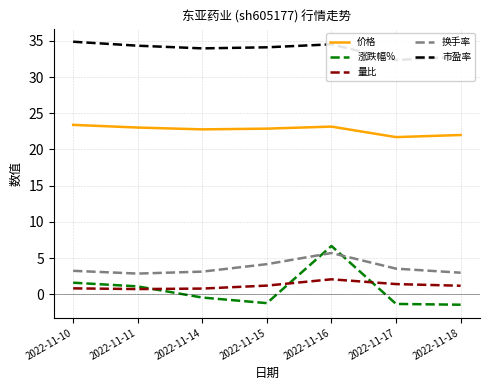

At which category is the sum across all series the highest?

2022-11-16